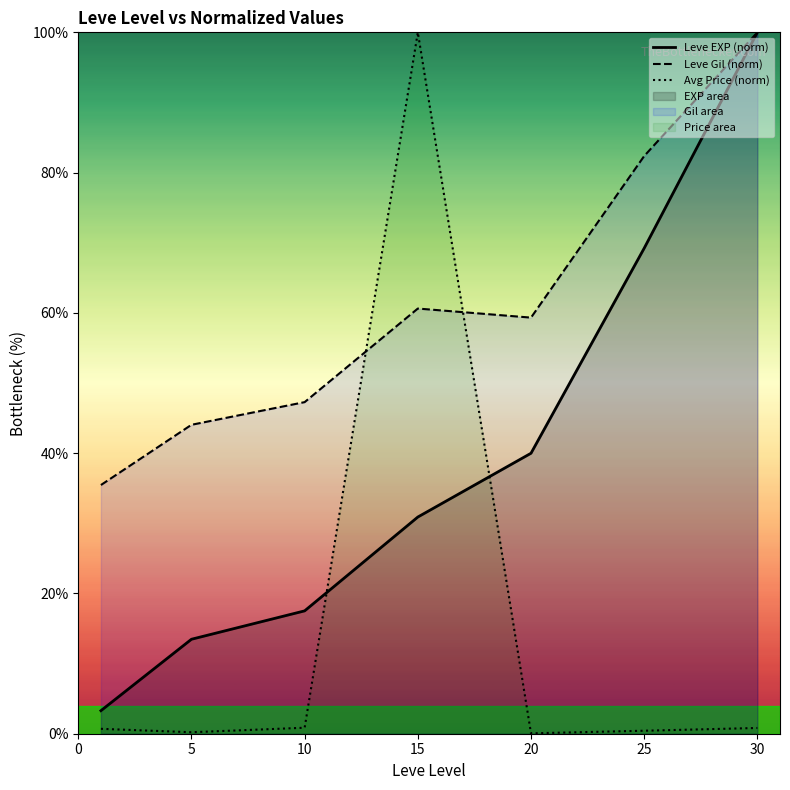

What is the sum of the Leve Gil (norm) values at 30 and 10?

147.3